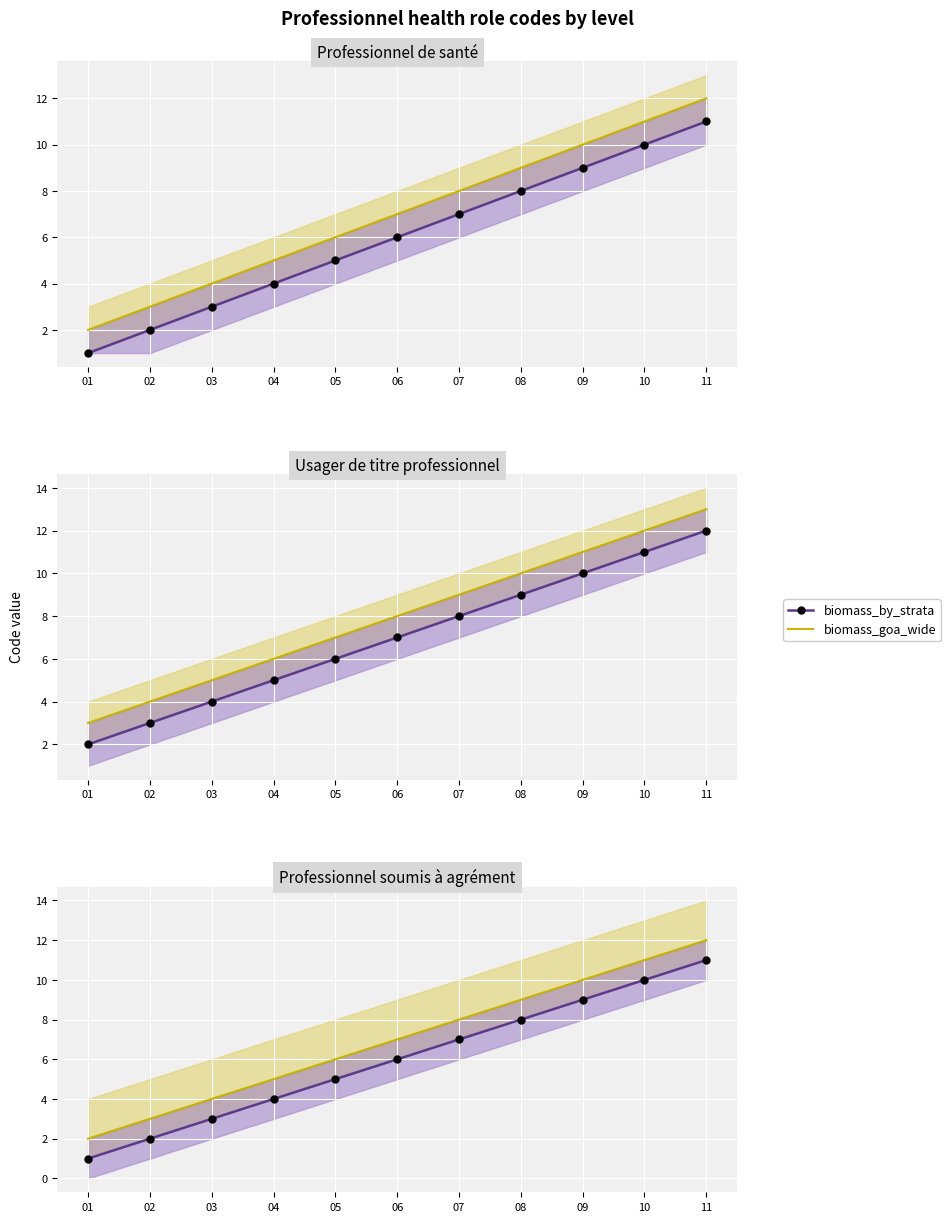

What is the average value of the biomass_goa_wide series?

7